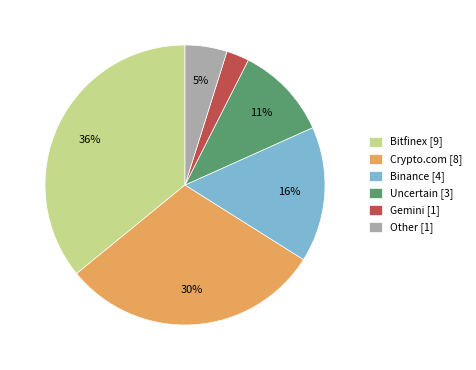

Between Uncertain [3] and Binance [4], which is larger?

Binance [4]